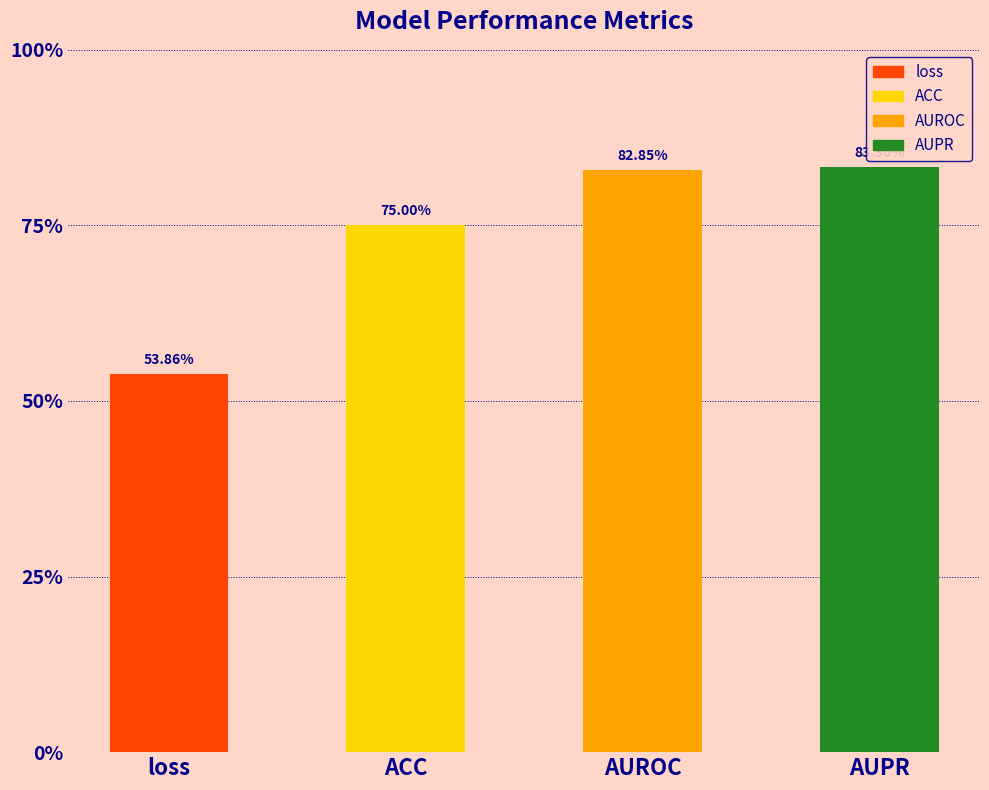

Reading right to left, what are all the values shown in this chart?

AUPR=0.8	AUROC=0.8	ACC=0.8	loss=0.5